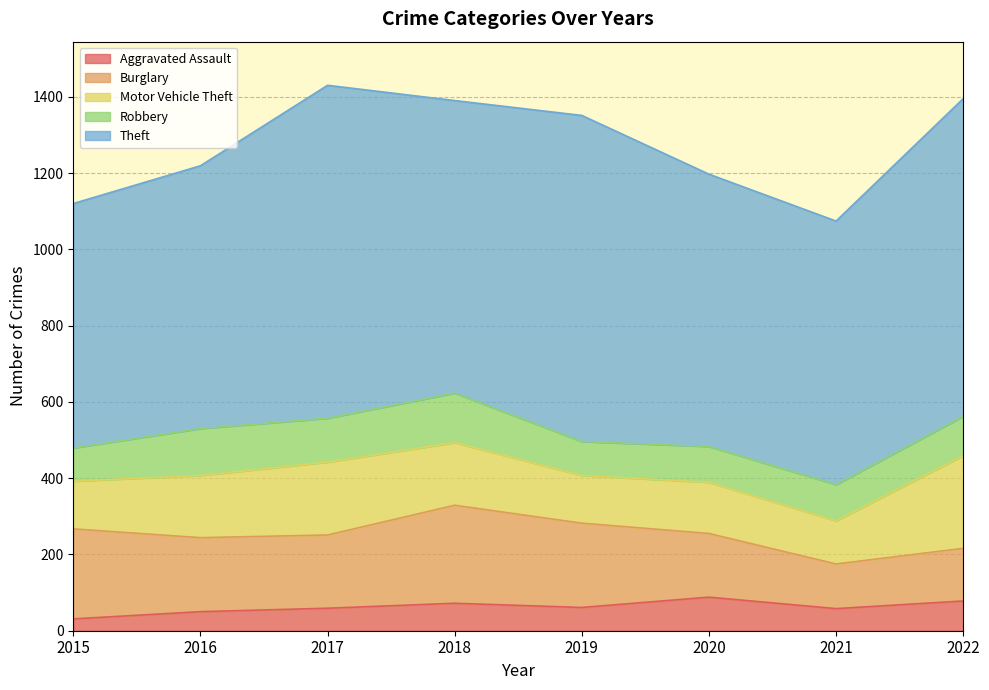

True or false: Aggravated Assault and Motor Vehicle Theft intersect in this chart.

False